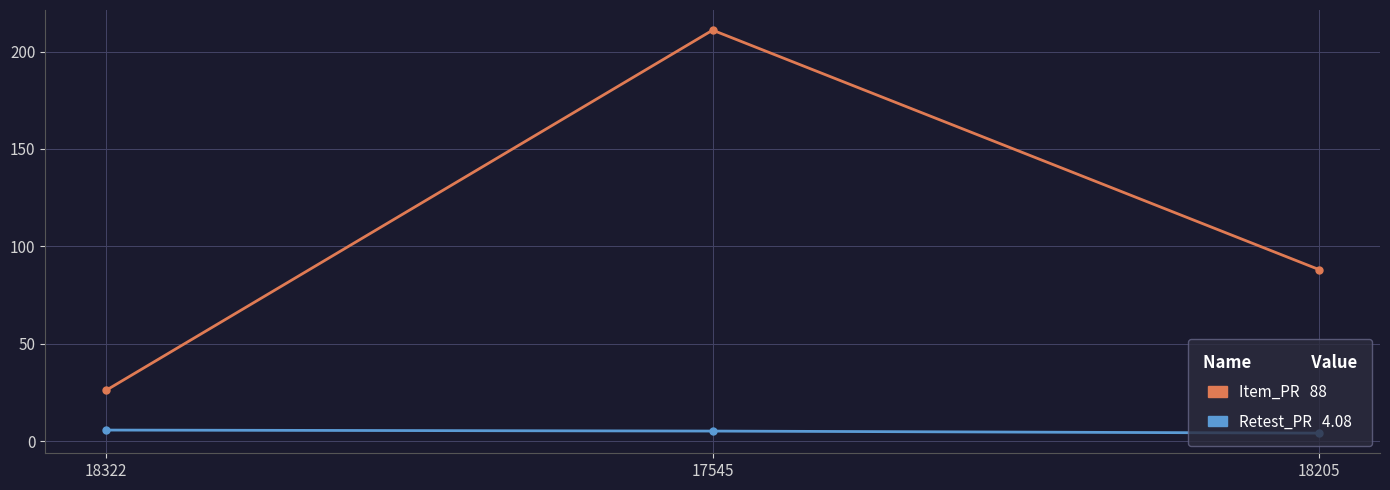

What is the smallest value displayed?

4.1